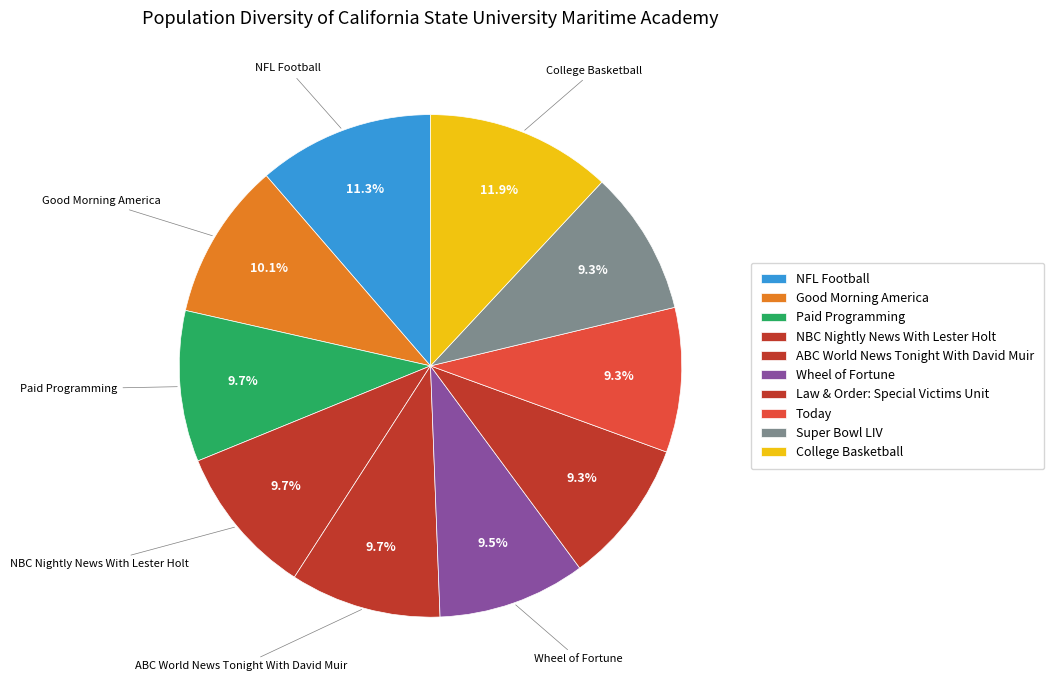

What is the total percentage of College Basketball and ABC World News Tonight With David Muir?

21.7%